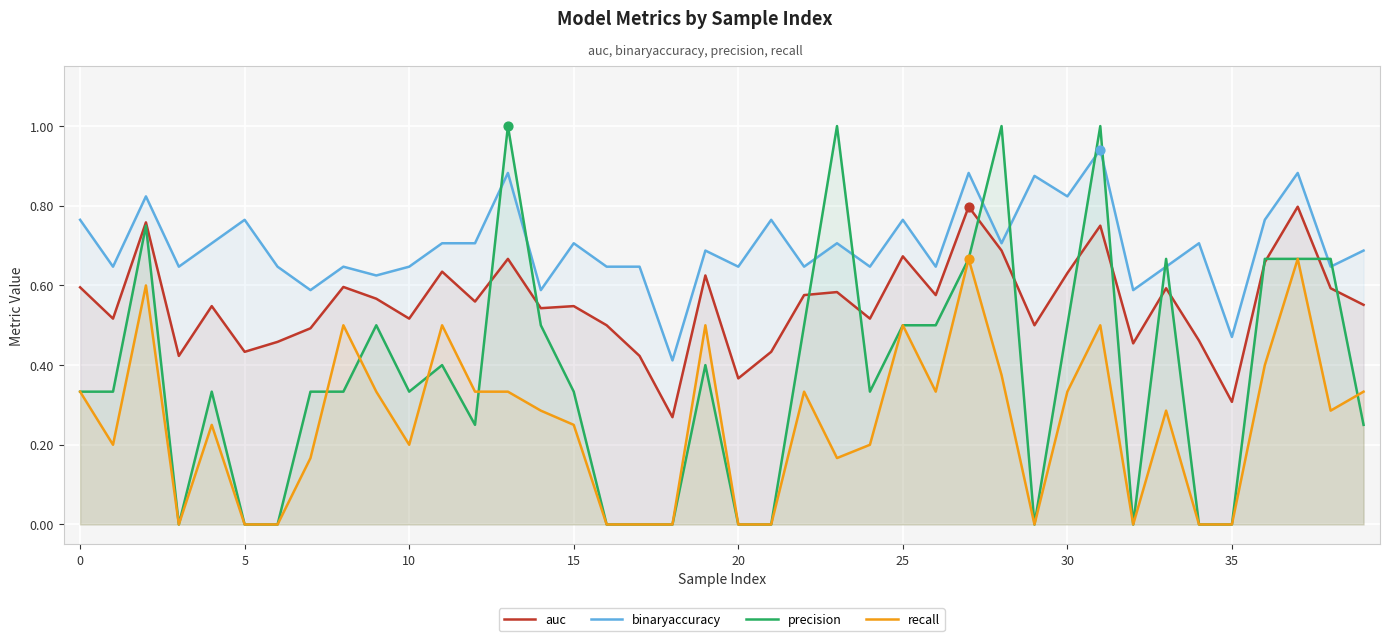

Which series reaches the maximum Y coordinate?

precision